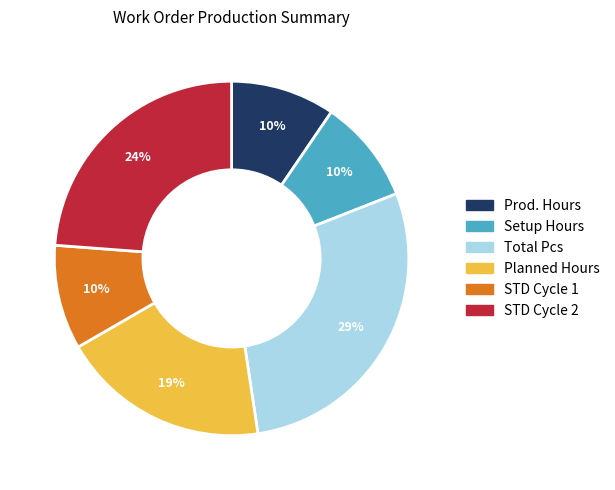

To the nearest percent, what is the average slice percentage?

17%